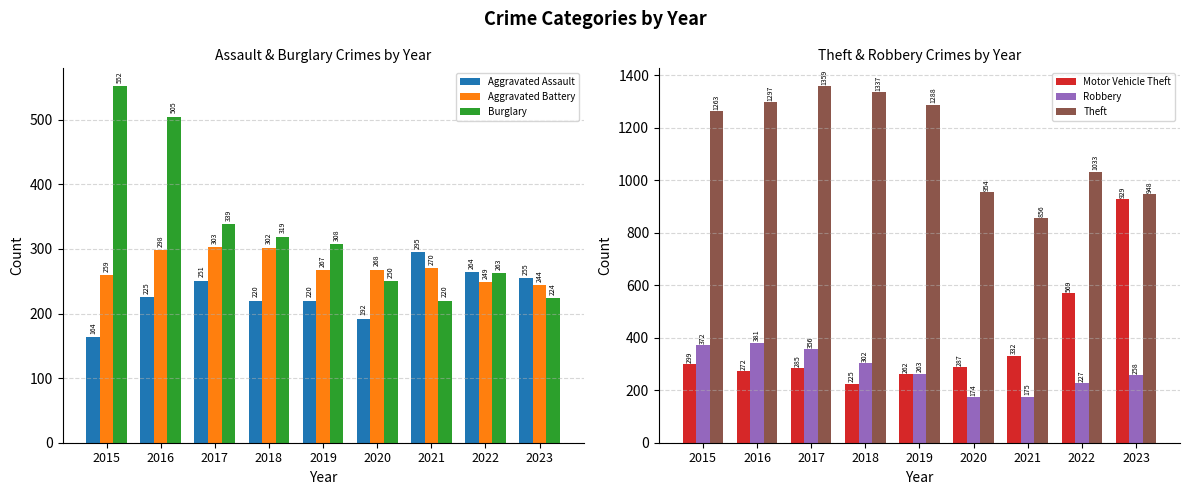

Between 2017 and 2023, which series saw the biggest shift?

Motor Vehicle Theft